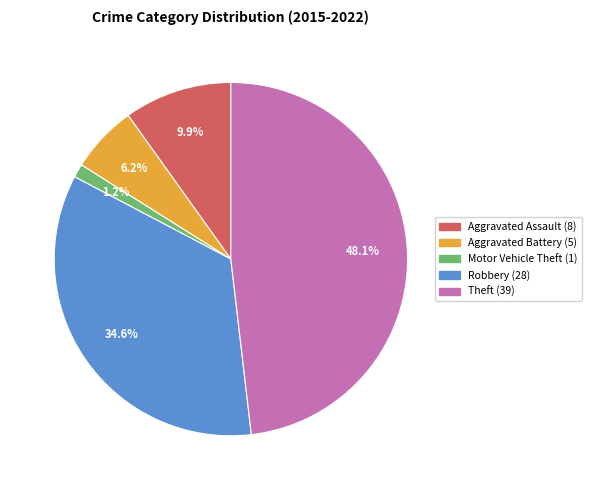

To the nearest percent, what is the difference between the Aggravated Assault and Theft slice percentages?

38%